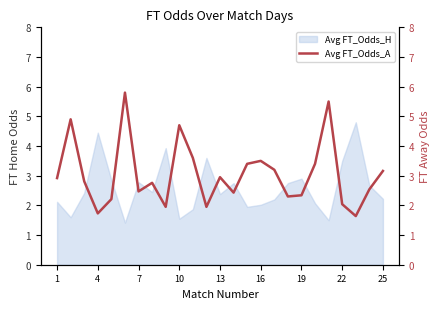

True or false: Avg FT_Odds_H has a value of 3.5 at 22.

True